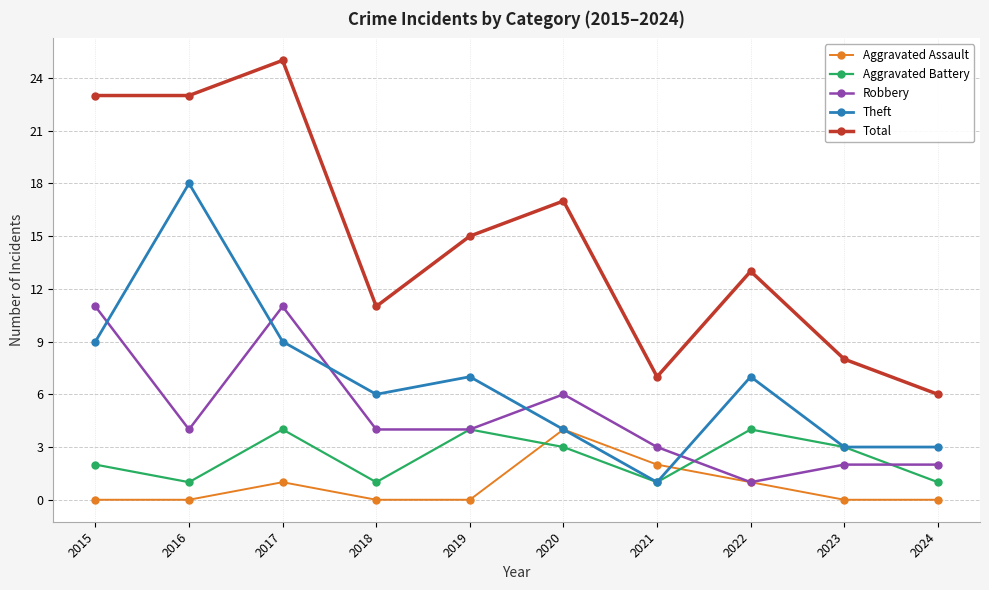

At which category does Theft reach its first local valley?

2018